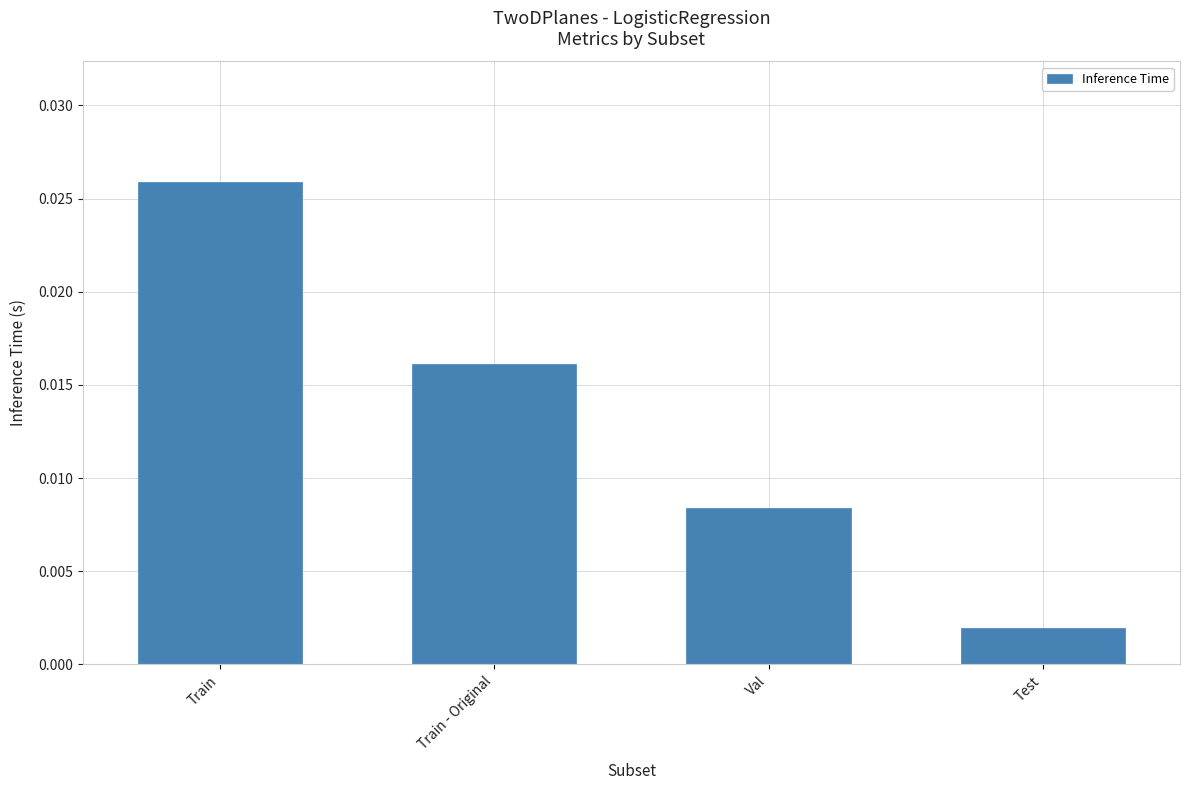

What position from the right is Val?

2